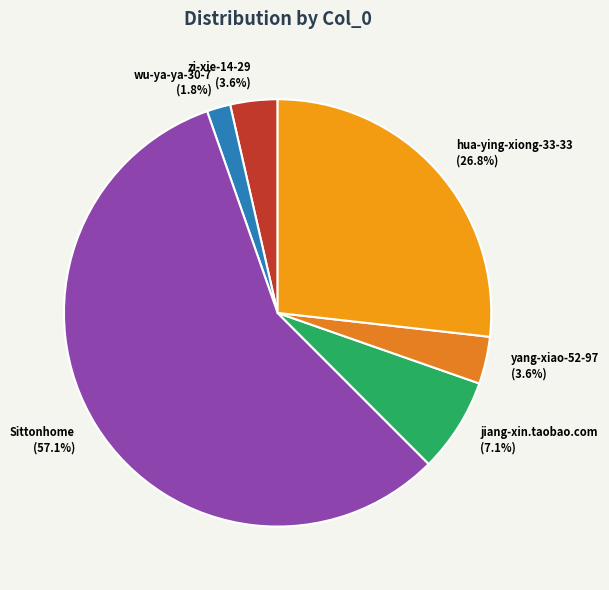

Which category has the smallest portion of the pie?

wu-ya-ya-30-7